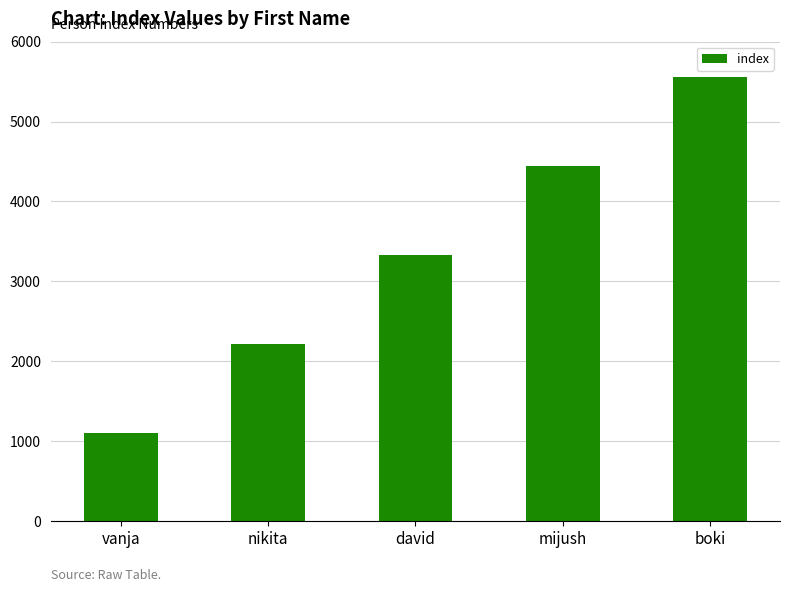

Approximately how many times larger is the value at nikita compared to boki?

0.4